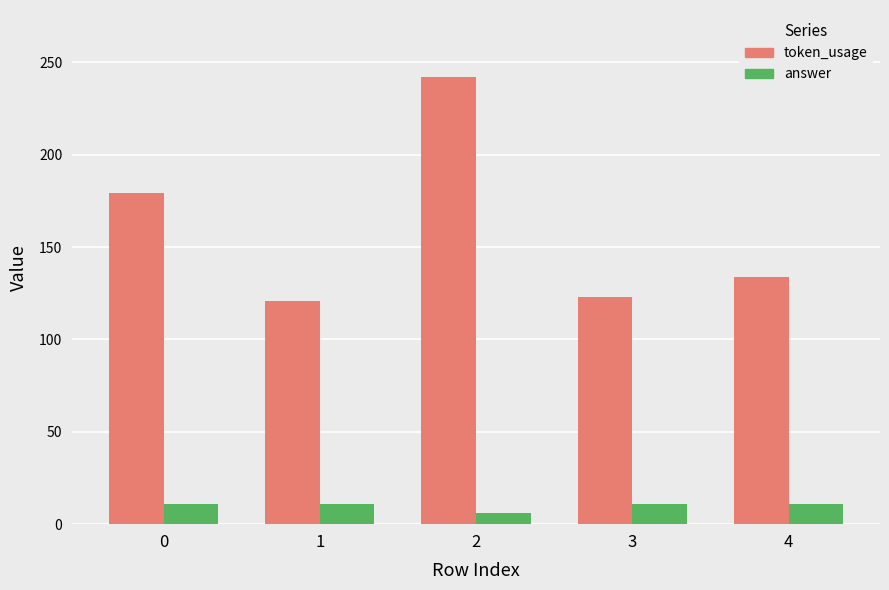

What is the difference between the highest and lowest values at 0?

168